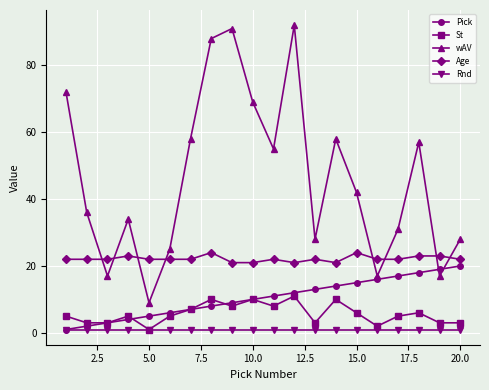

Which series has the largest total across all categories?

wAV